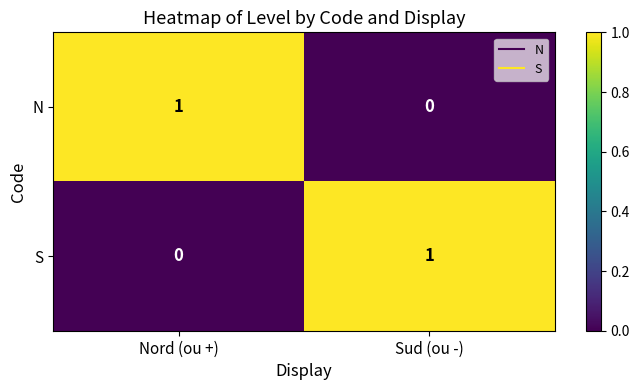

The value of N at Sud (ou -) is 0. True or false?

True